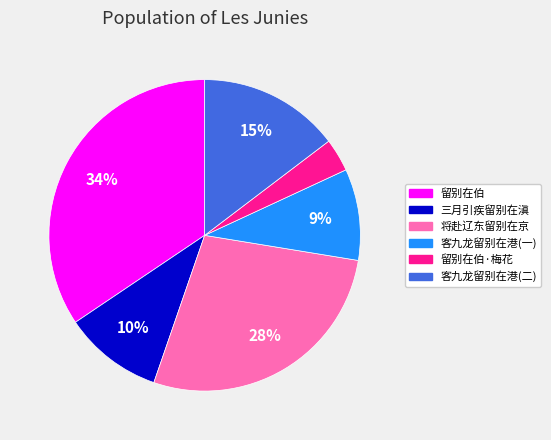

Does any single category account for the majority?

No